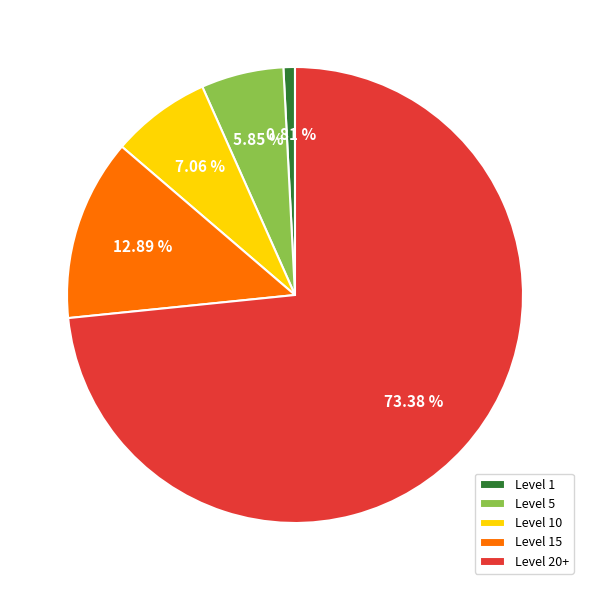

Combined, do Level 1 and Level 20+ account for over 50%?

Yes